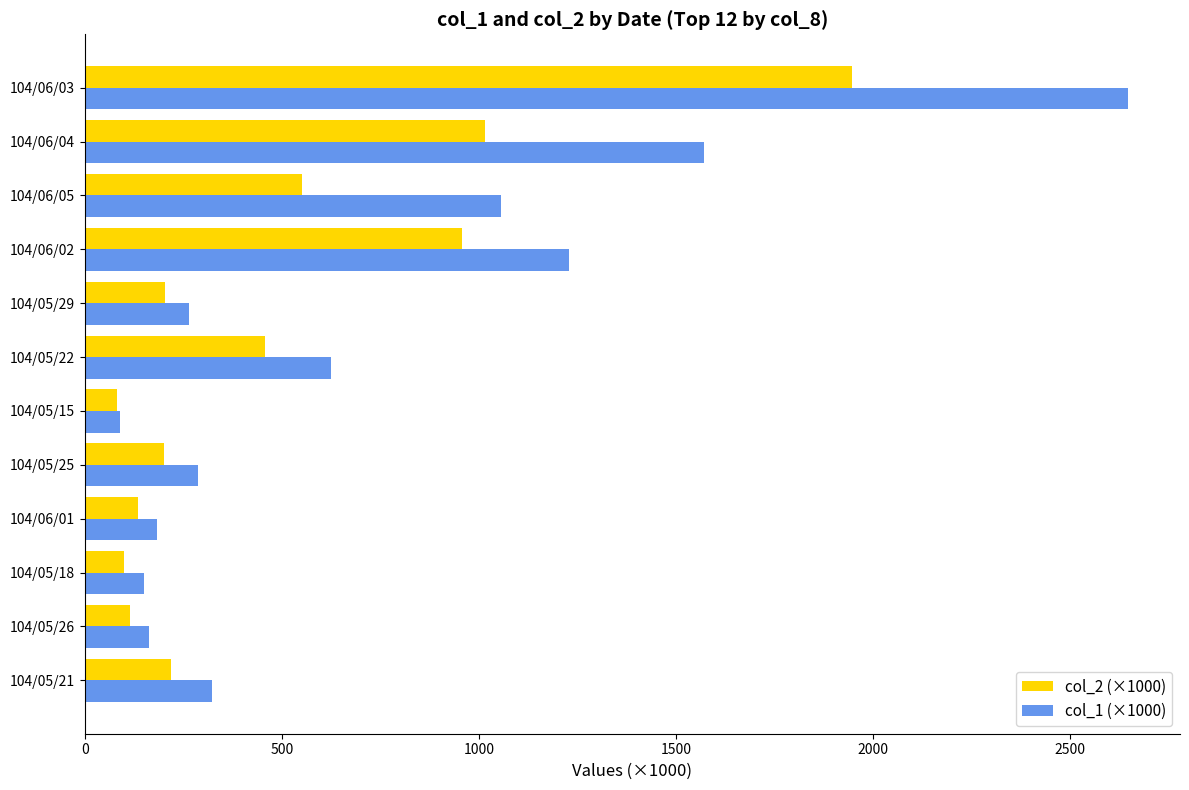

At how many categories does at least one series exceed 708?

4